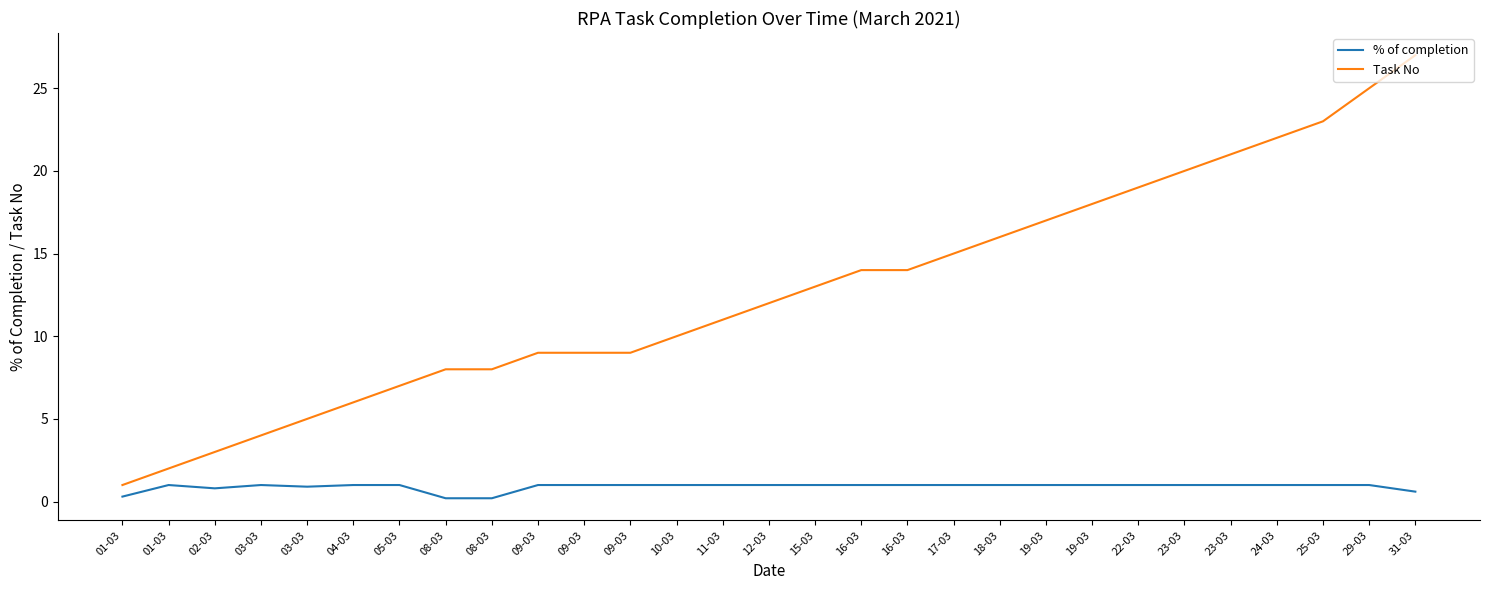

What is the smallest value displayed?

0.2